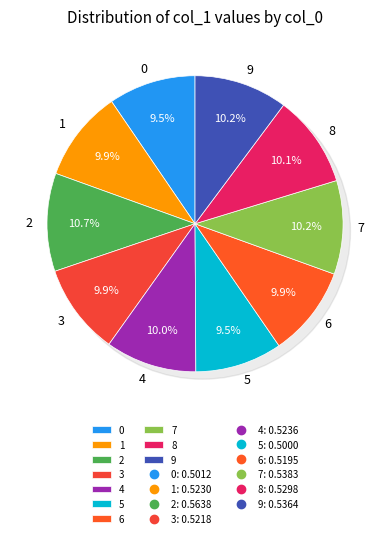

Which category has the smallest portion of the pie?

5